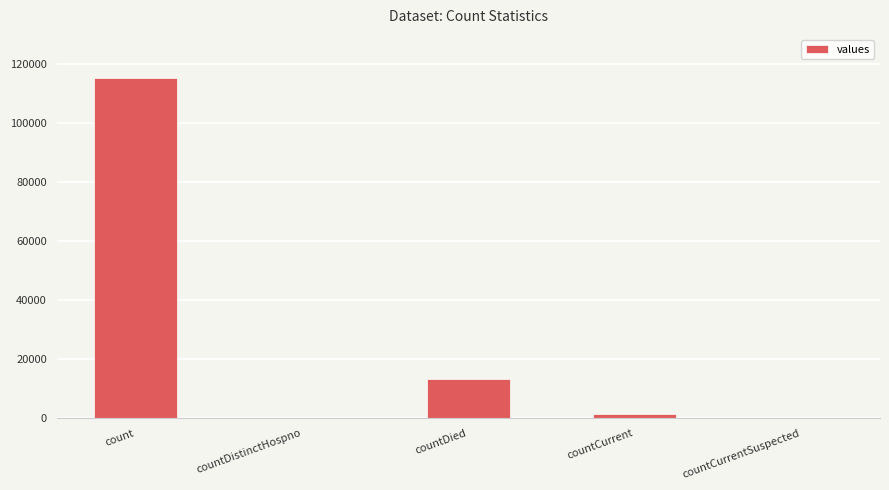

True or false: the data shows 115379 at count.

True